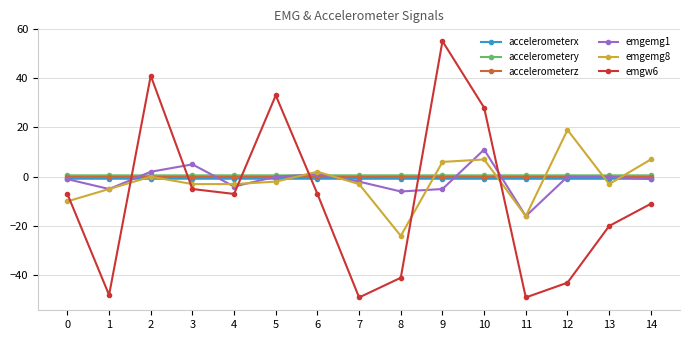

The value of emgw6 at 13 is -20.0. True or false?

True